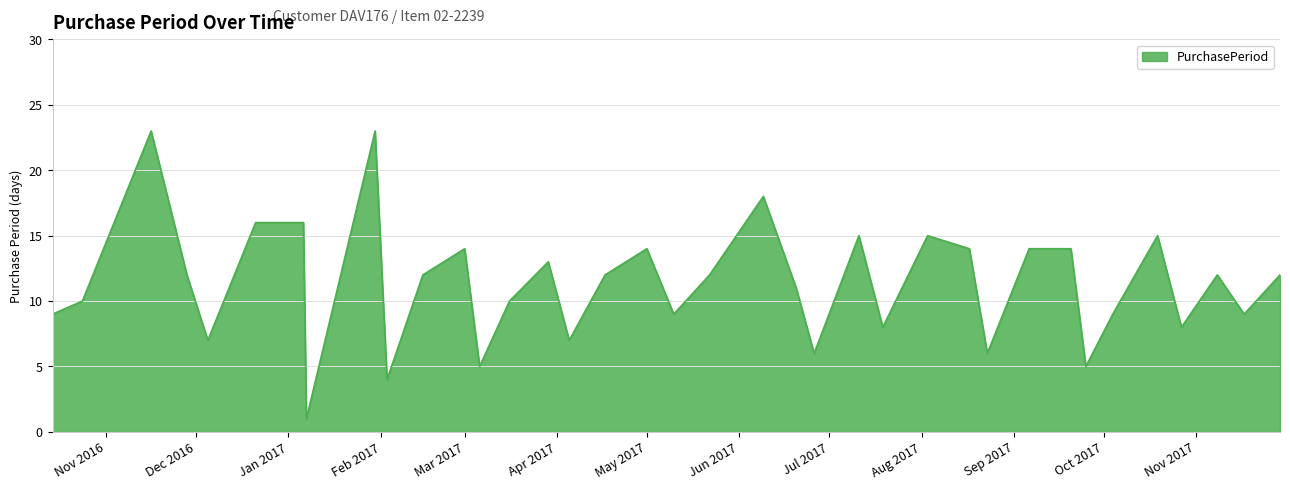

What is the maximum value shown in the chart?

23